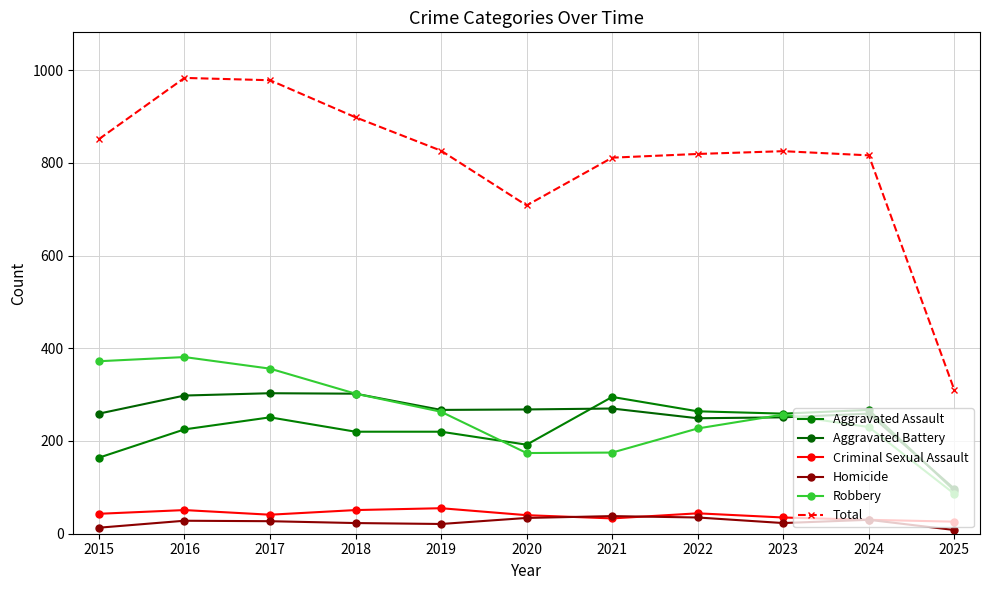

In Homicide, how many points are lower than both neighbors (excluding endpoints)?

2